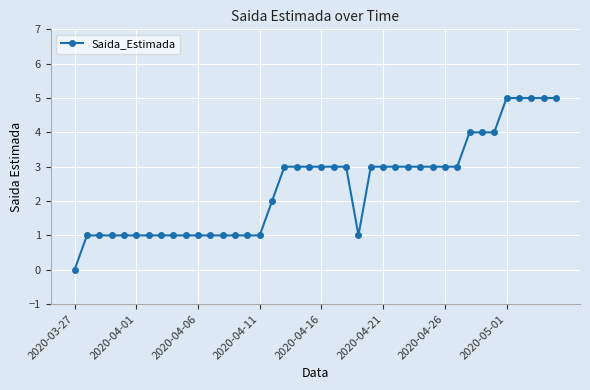

What is the greatest value displayed?

5